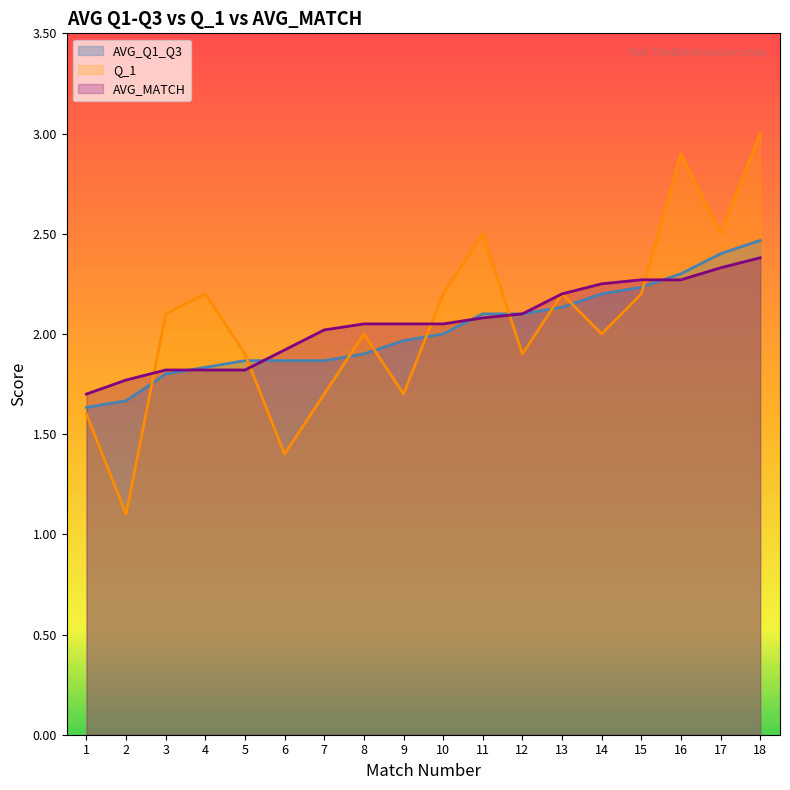

Where is AVG_Q1_Q3 nearest to the value 2?

10